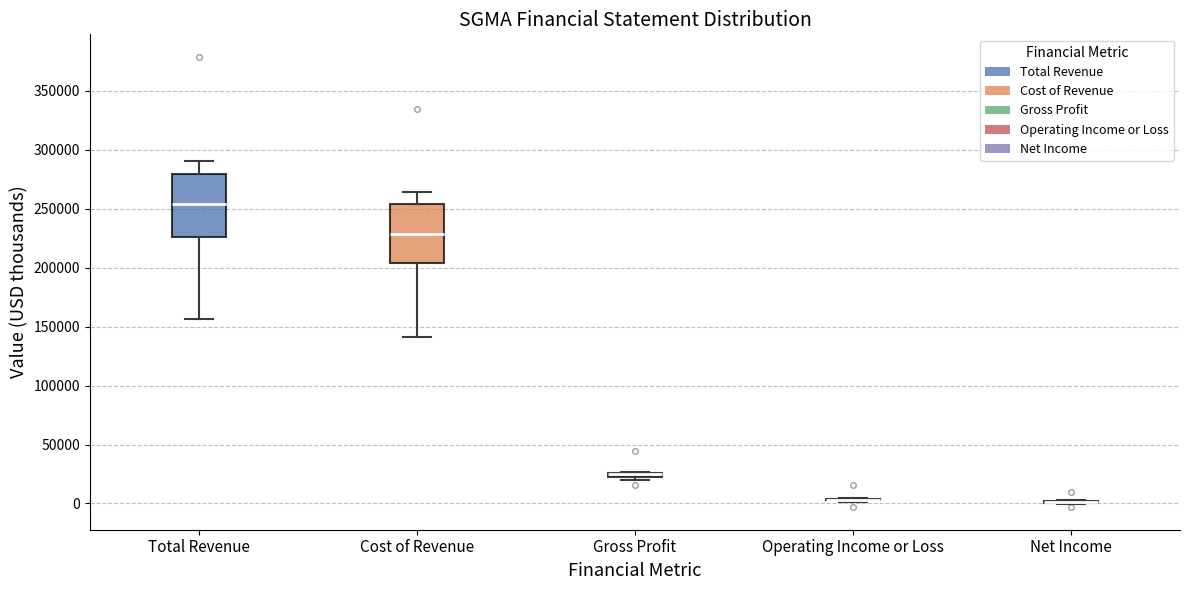

Where does the lower whisker of the box for Total Revenue end on the y-axis? The values are not printed on the chart, so give them approximately, as read against the axis.

155000